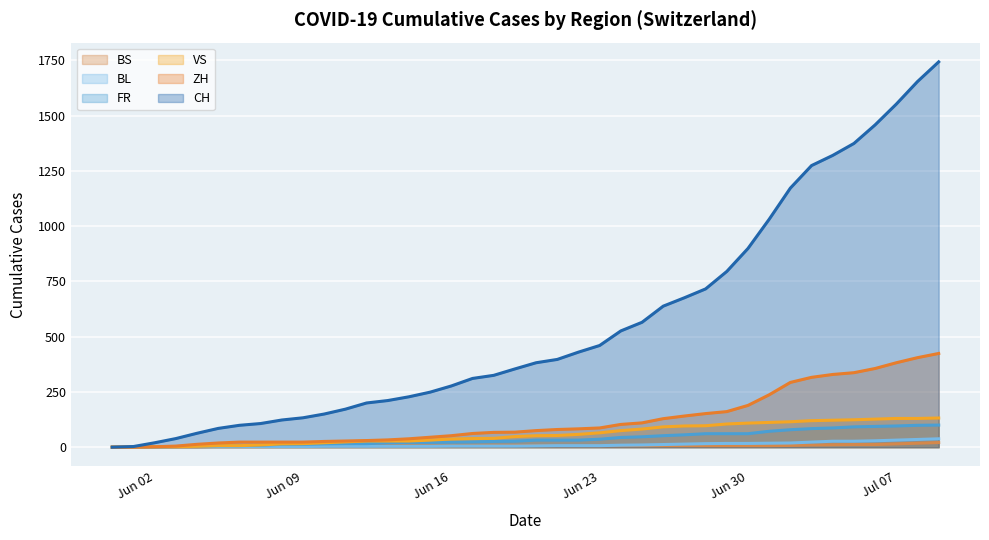

Is it true that BS equals 7 at 2020-06-24?

True